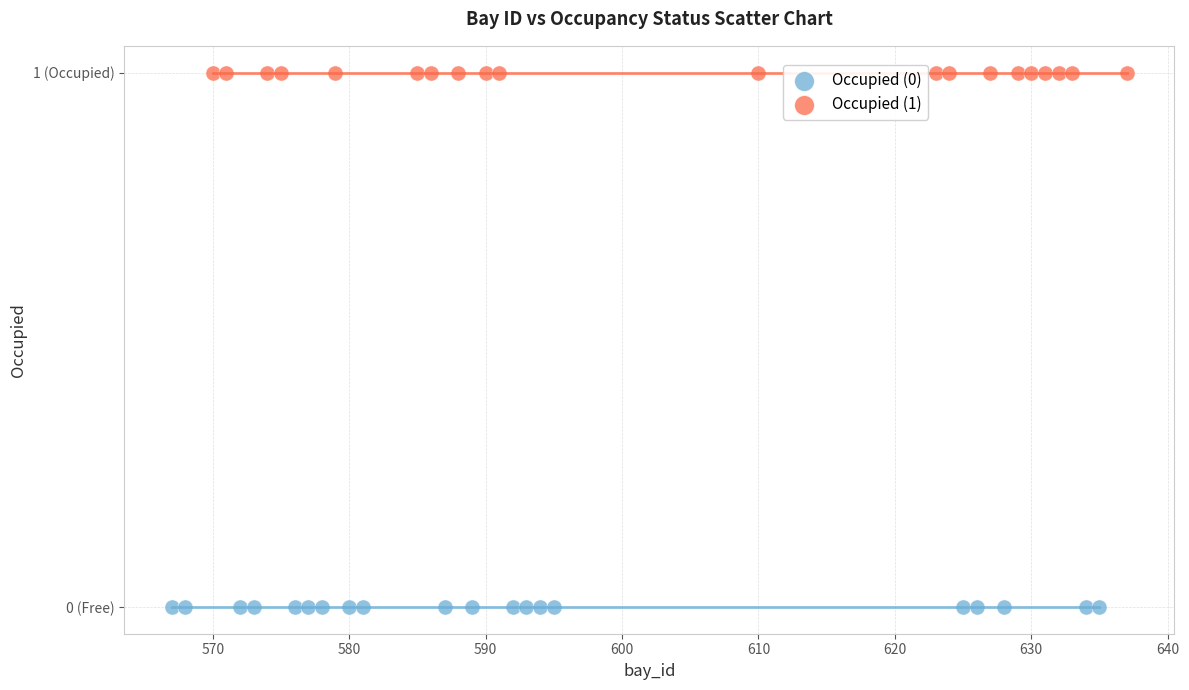

What are all the series names shown in the legend?

Occupied (0), Occupied (1)